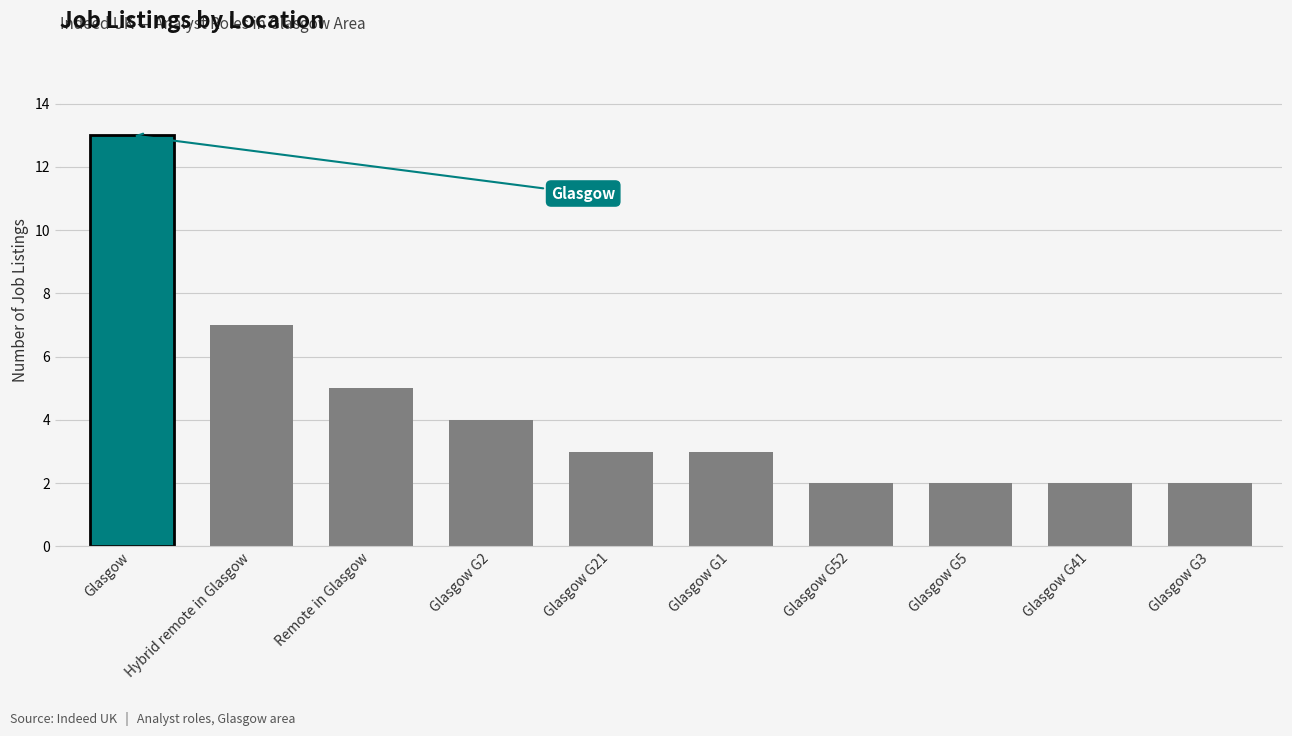

Is it true that the value at Remote in Glasgow is 2?

False